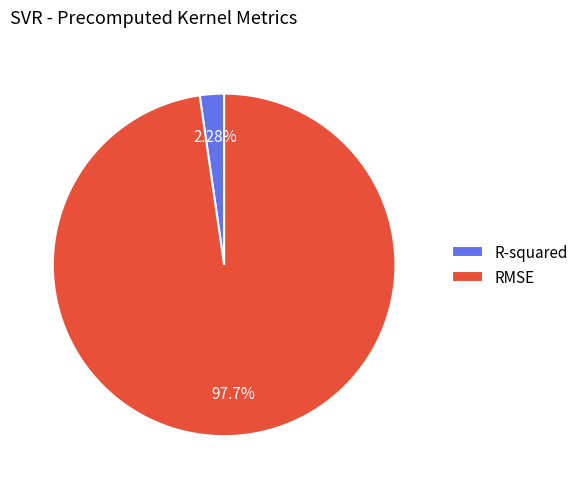

Is the sum of R-squared and RMSE greater than half?

Yes